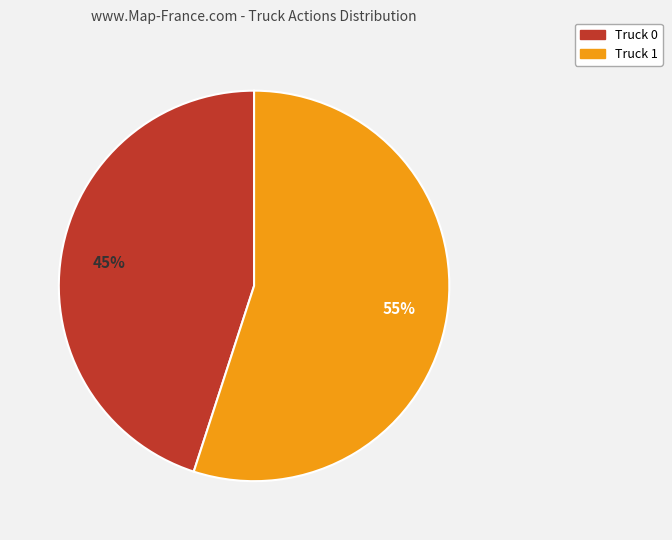

Count the number of slices in the pie.

2